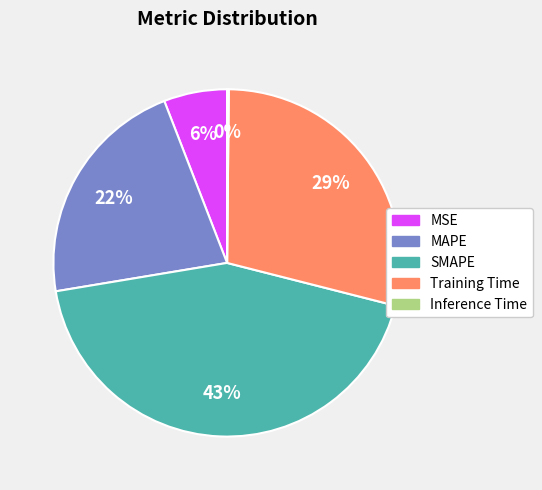

Which category has the biggest portion of the pie?

SMAPE